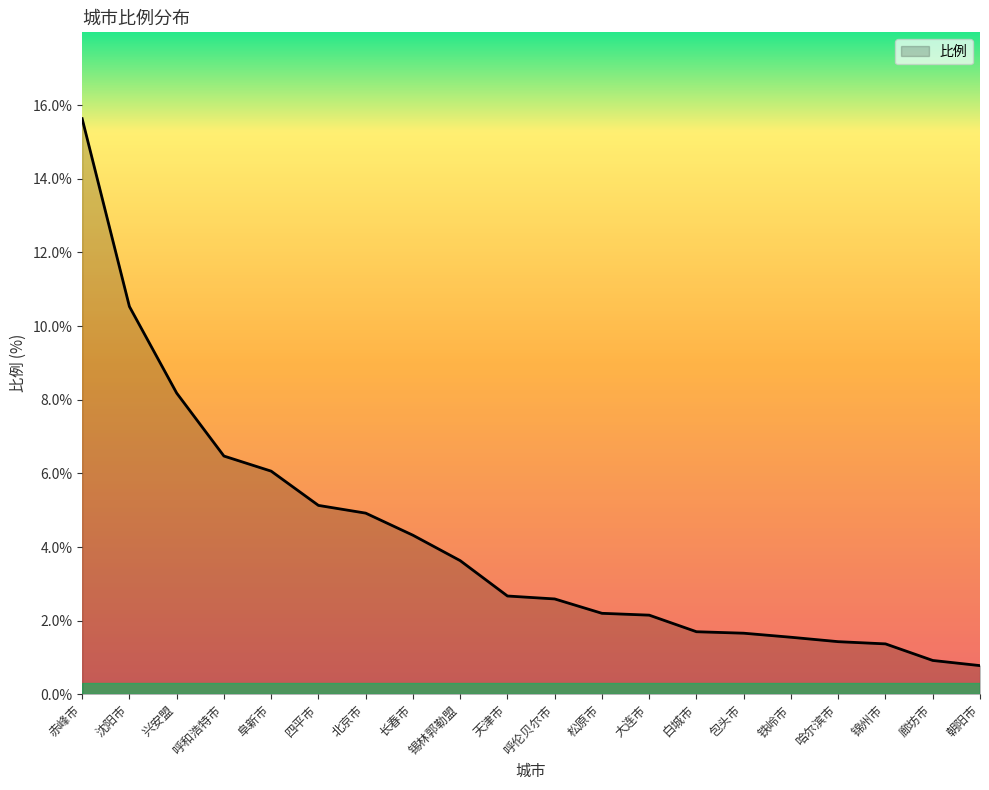

What position from the right is 长春市?

13